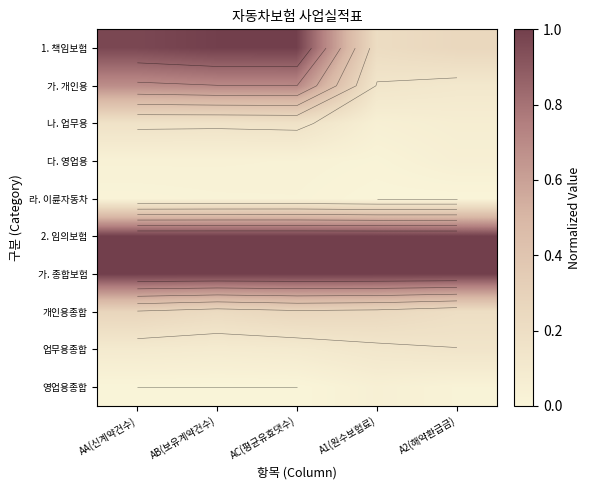

At A2(해약환급금), list the series in order from smallest to largest.

라. 이륜자동차, 영업용종합, 다. 영업용, 나. 업무용, 가. 개인용, 업무용종합, 개인용종합, 1. 책임보험, 2. 임의보험, 가. 종합보험